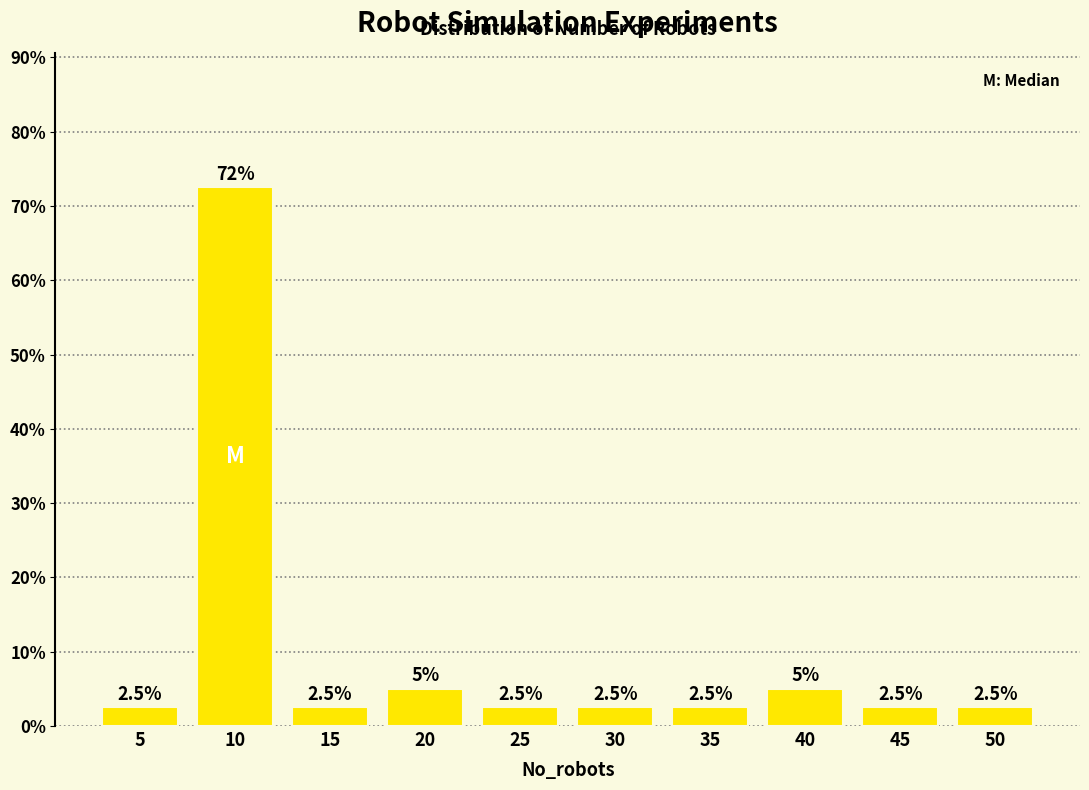

Reading left to right, transcribe all the data shown in this chart.

5=2.5	10=72.5	15=2.5	20=5.0	25=2.5	30=2.5	35=2.5	40=5.0	45=2.5	50=2.5